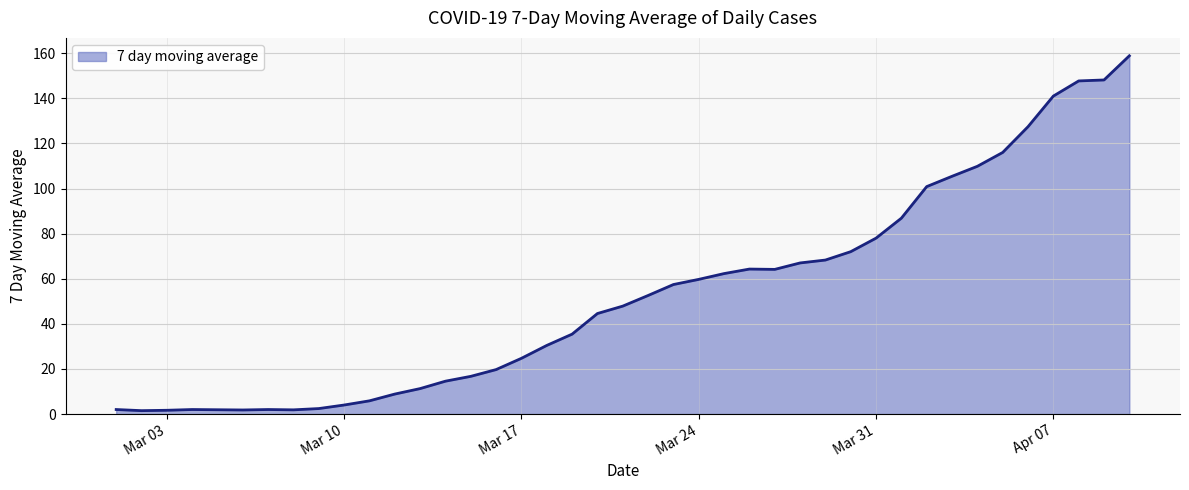

What is the difference between the maximum and minimum values?

157.4